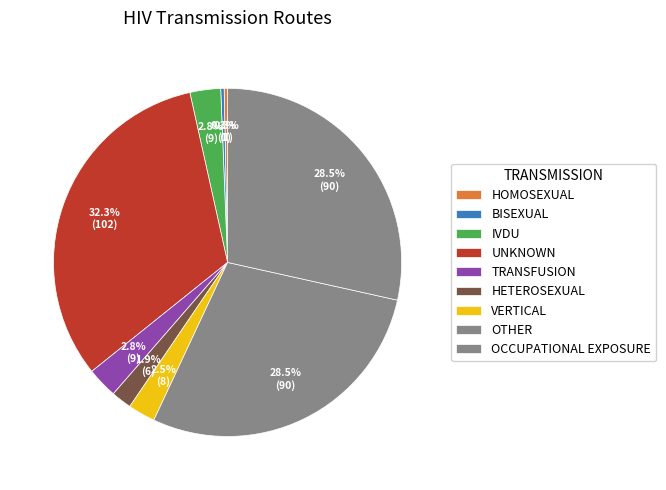

Count the number of slices in the pie.

9